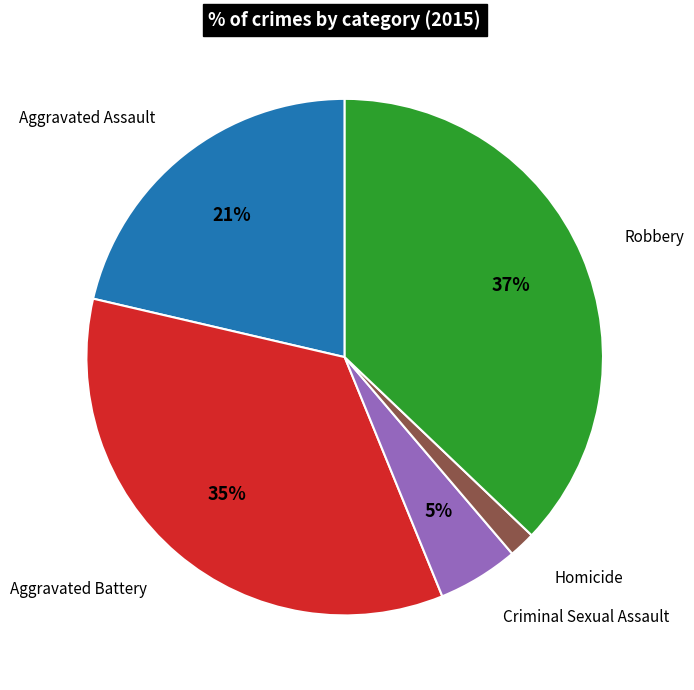

To the nearest percent, what is the average slice percentage?

20%